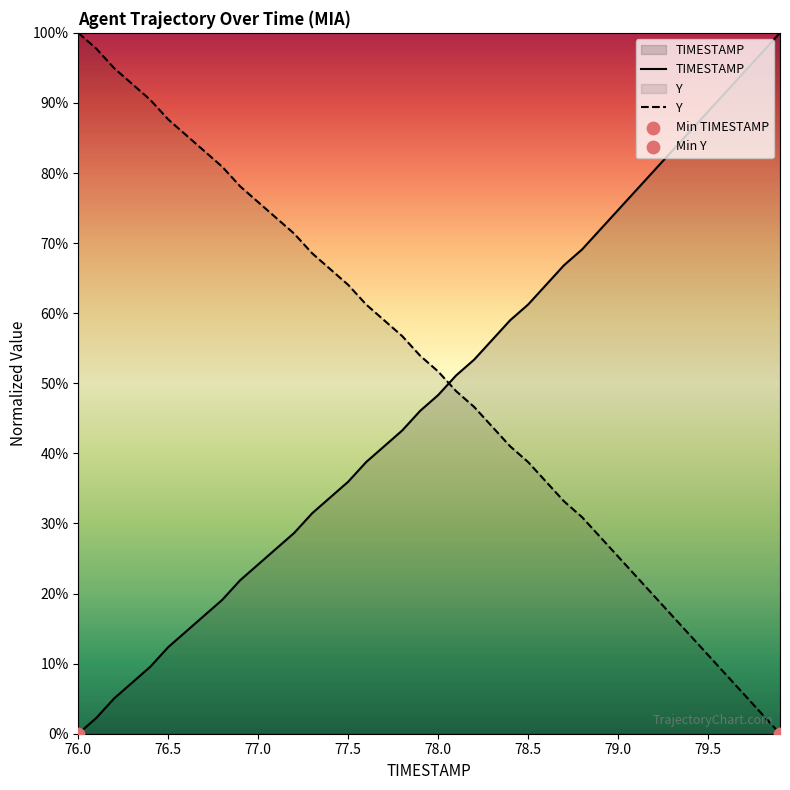

At how many categories does at least one series exceed 0?

40